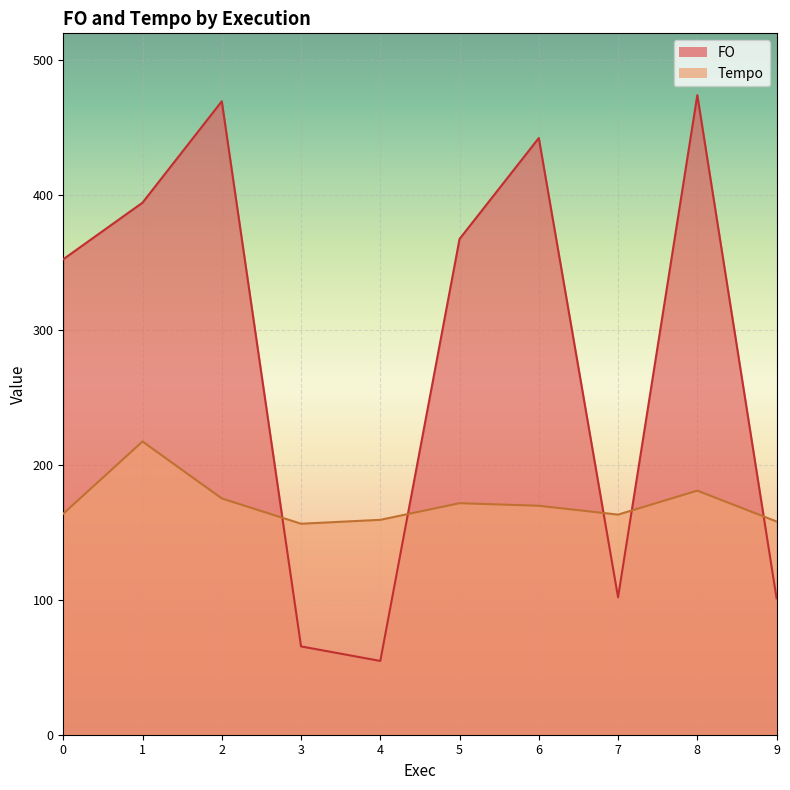

The Tempo series shows 36.6 at 6. True or false?

False